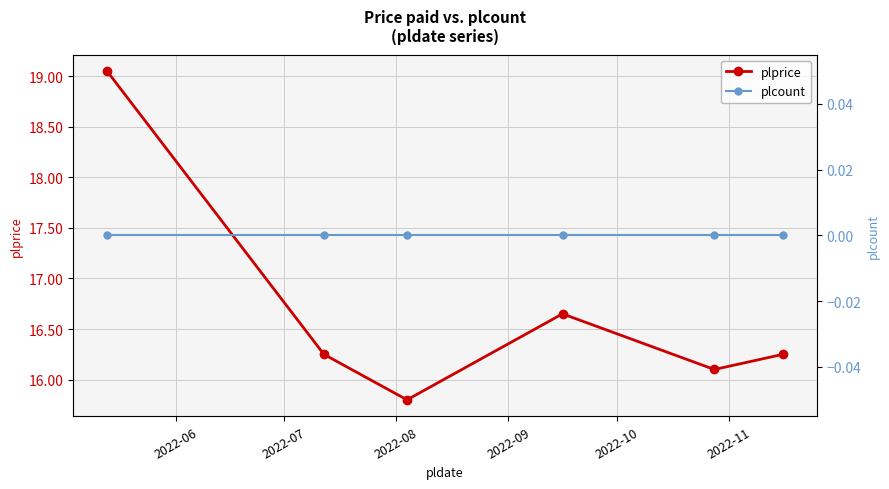

List the series in order of their overall mean, lowest first.

plcount, plprice